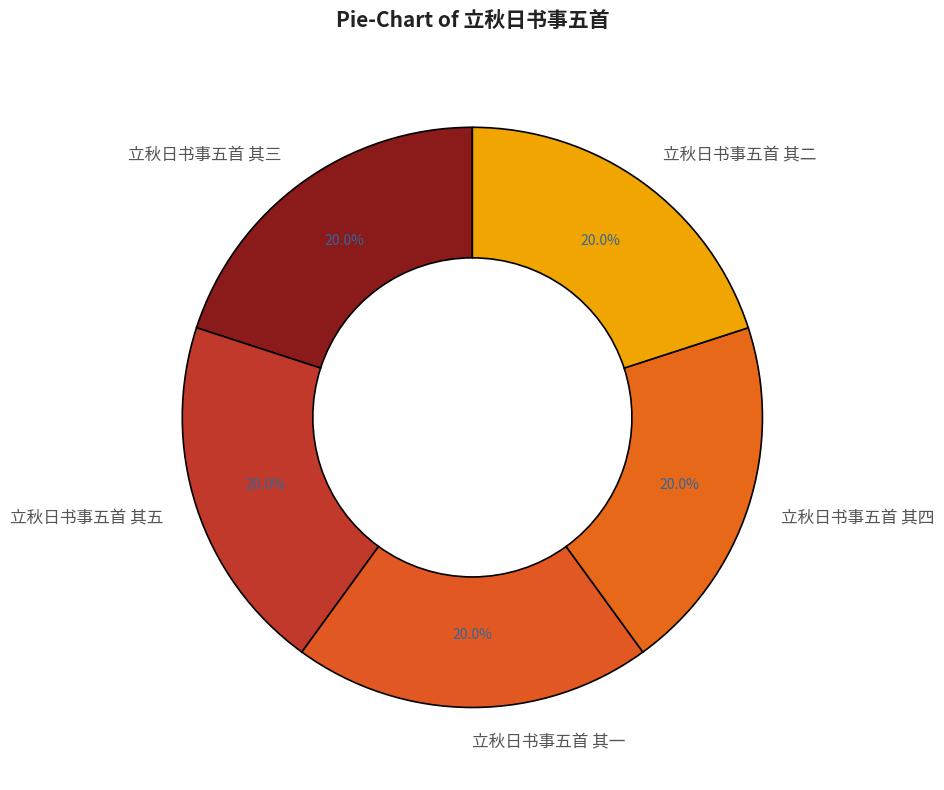

The 立秋日书事五首 其四 slice represents 32% of the pie. True or false?

False